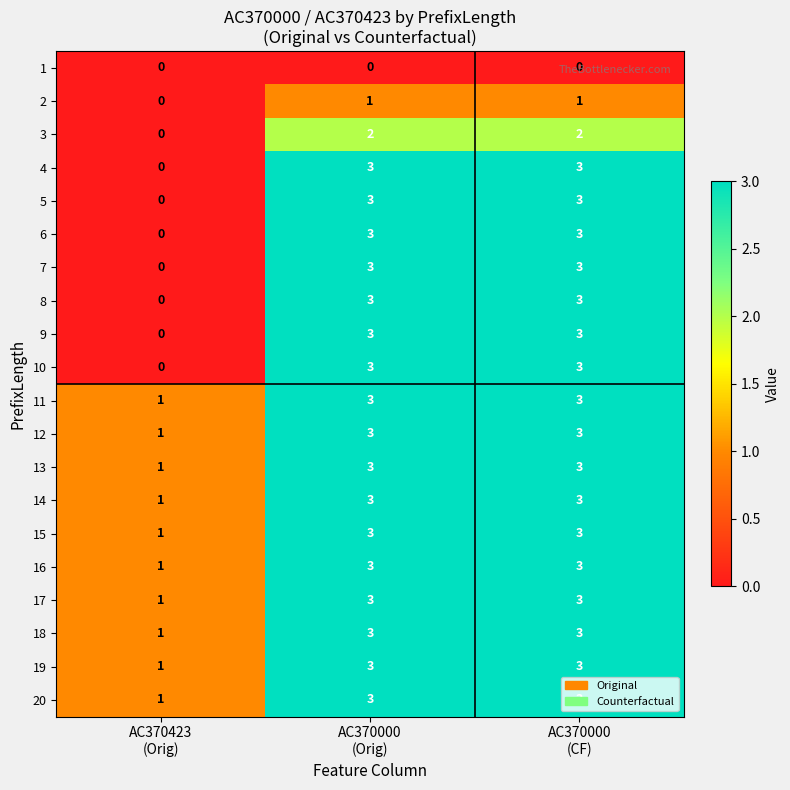

How many 10 values are between 0 and 3?

3